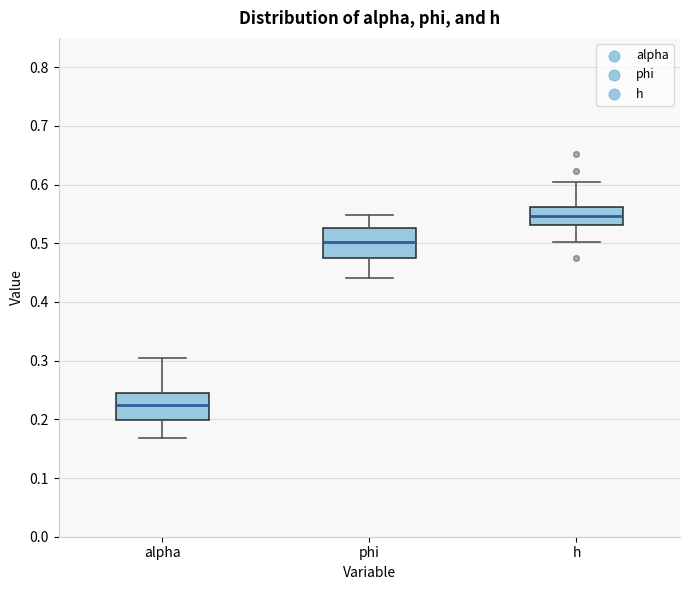

Where does the median line of the box for alpha sit on the y-axis? The values are not printed on the chart, so give them approximately, as read against the axis.

0.22